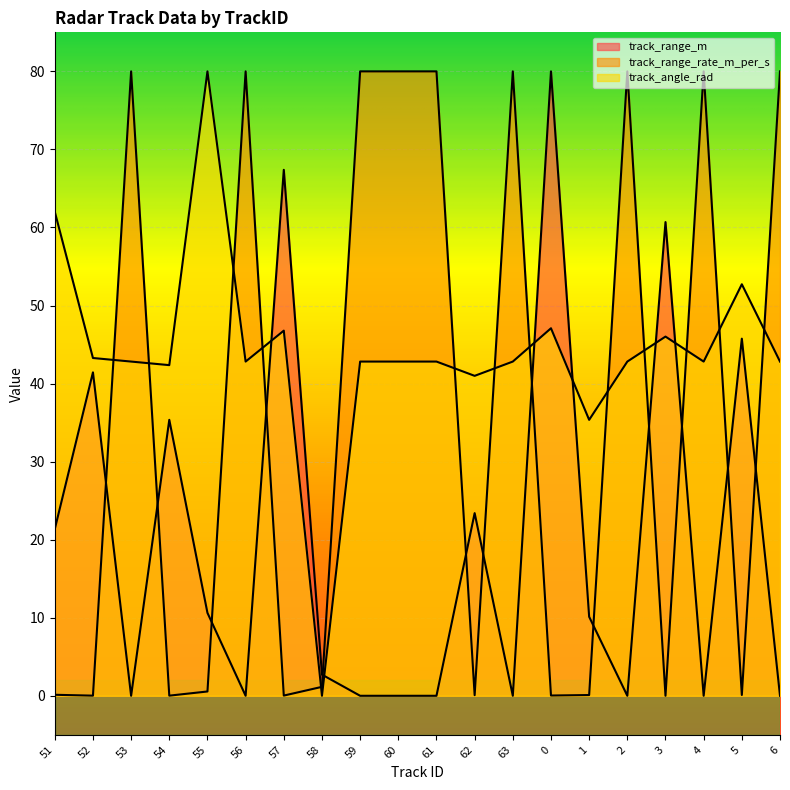

How many data points in track_angle_rad are less than 42?

3